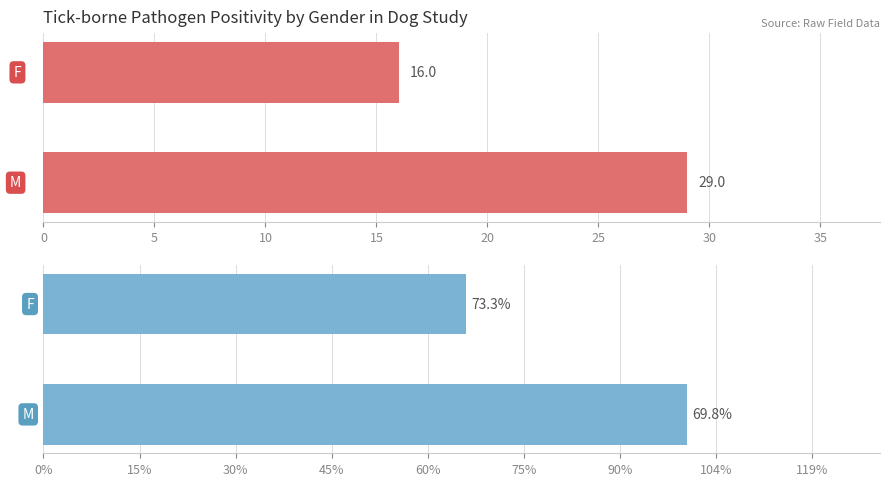

How many groups of bars are there?

2